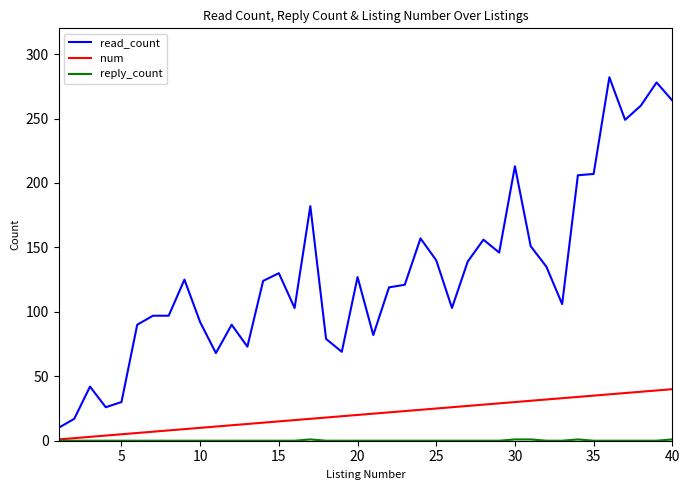

What is the sum of all read_count values?

5185